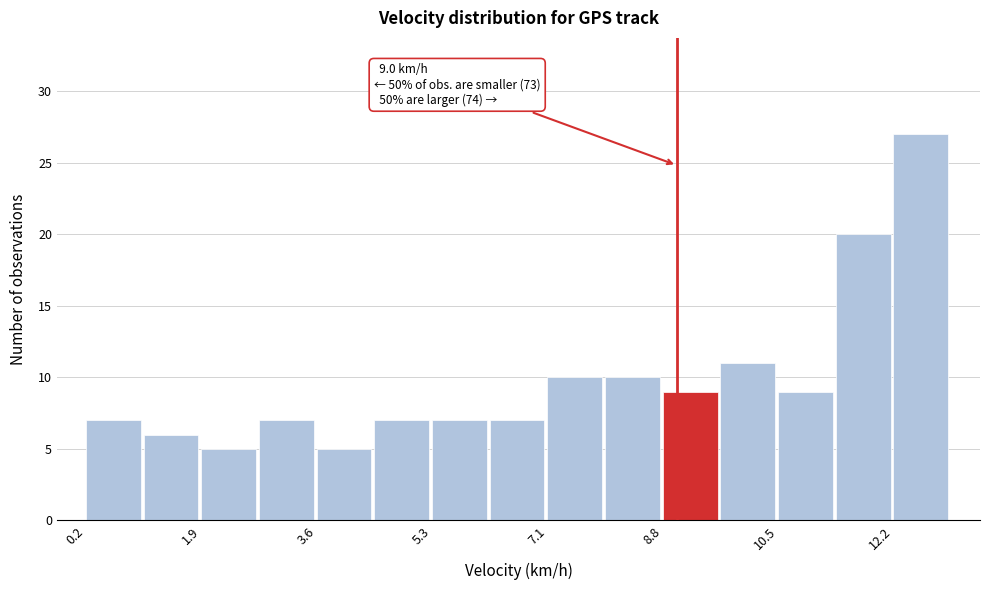

Which range on the x-axis has the tallest bar?

12.2 to 13.2